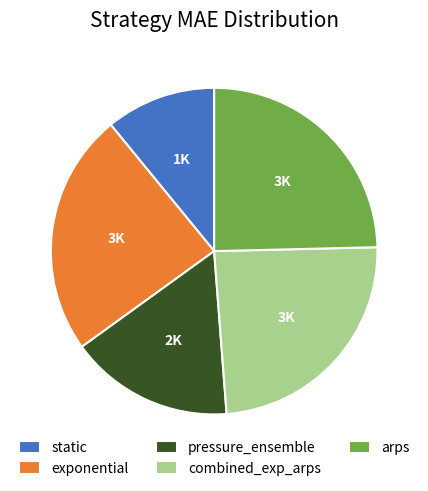

Does any single category account for the majority?

No